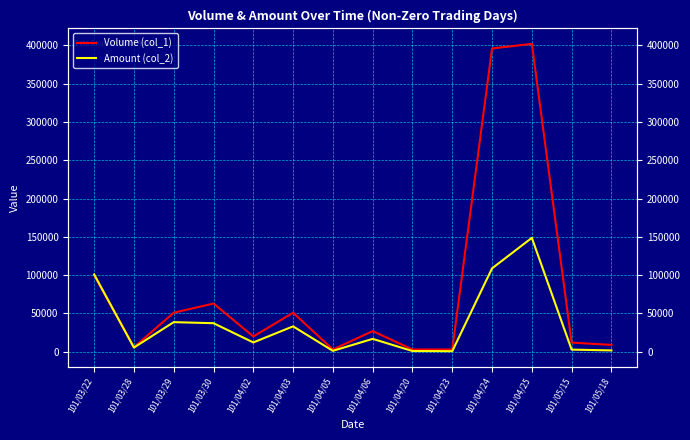

List the series in order of their peak value, highest first.

Volume (col_1), Amount (col_2)